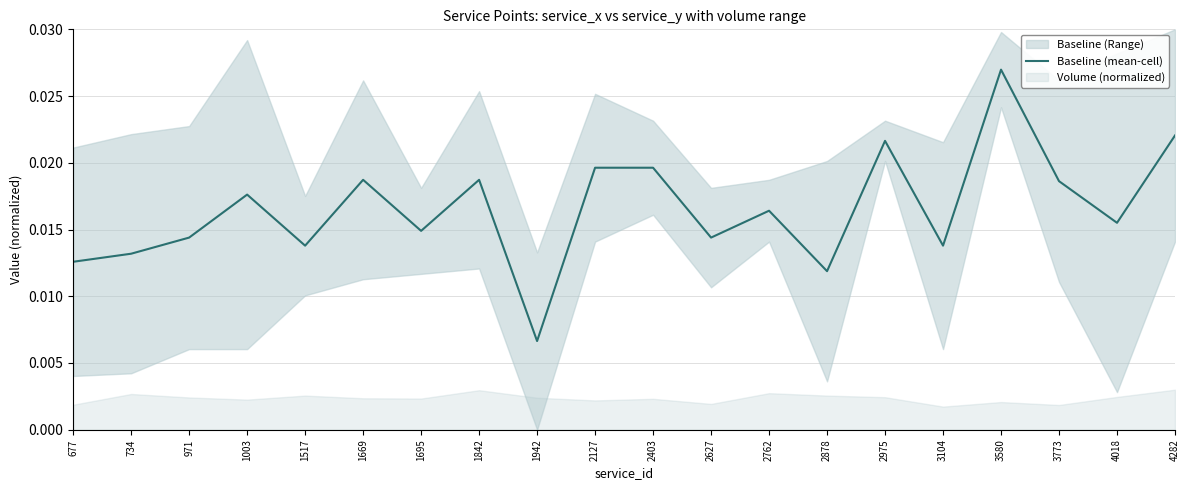

Which category has the lowest value in the Baseline (mean-cell) series?

1942